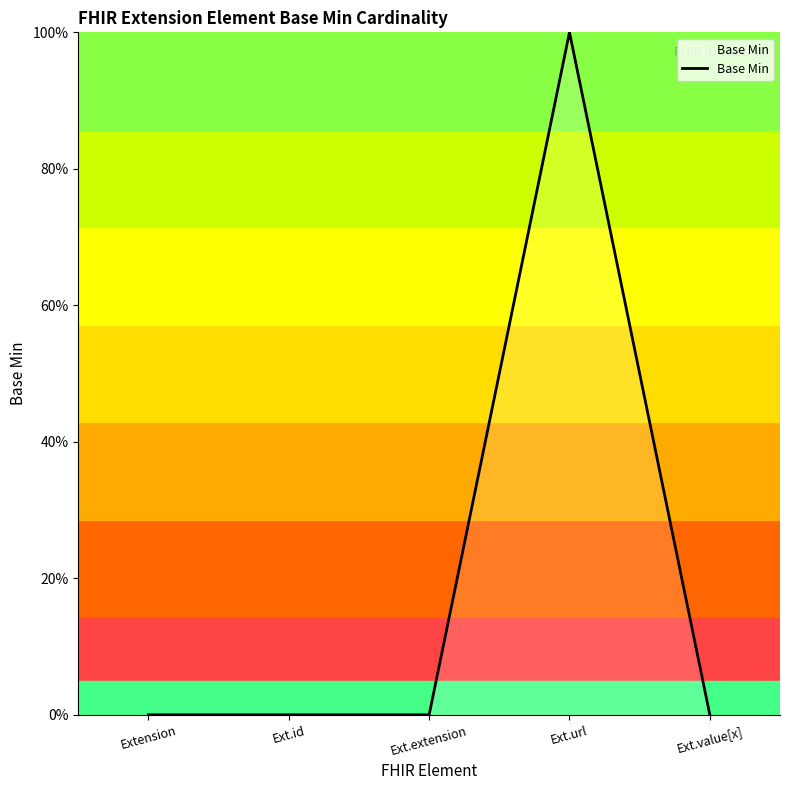

Reading left to right, list all the values displayed in this chart.

0	0	0	100	0